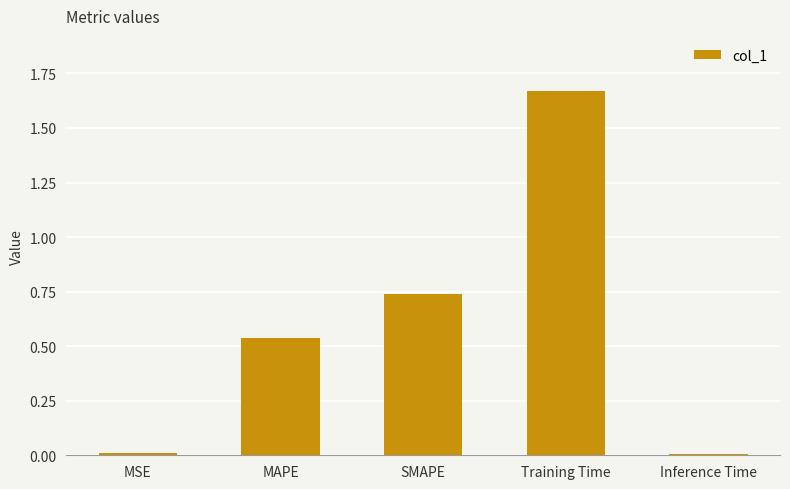

Which label corresponds to the largest value in the chart?

Training Time